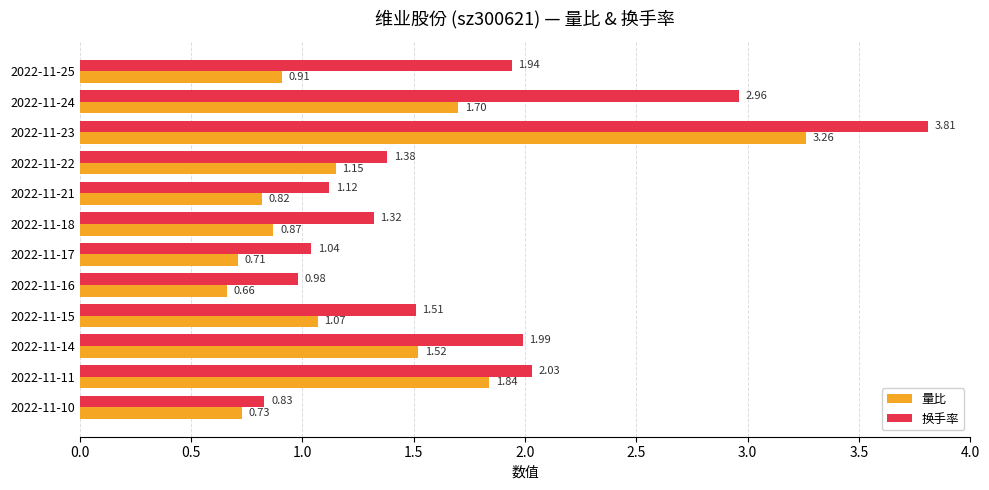

How many data points in 量比 are less than 1?

6